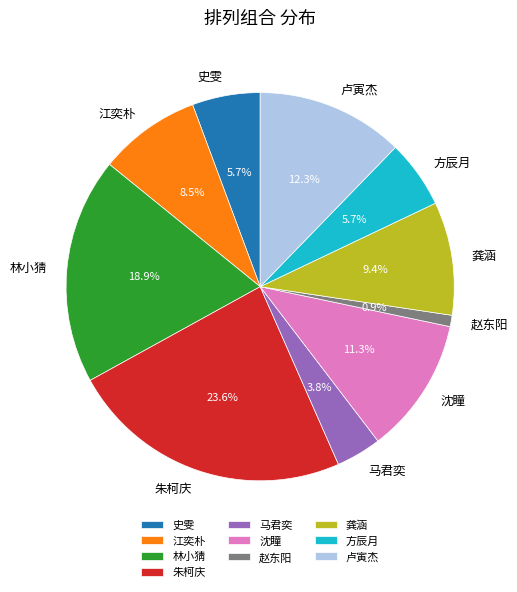

To the nearest percent, what is the difference between the 林小猜 and 朱柯庆 slice percentages?

5%